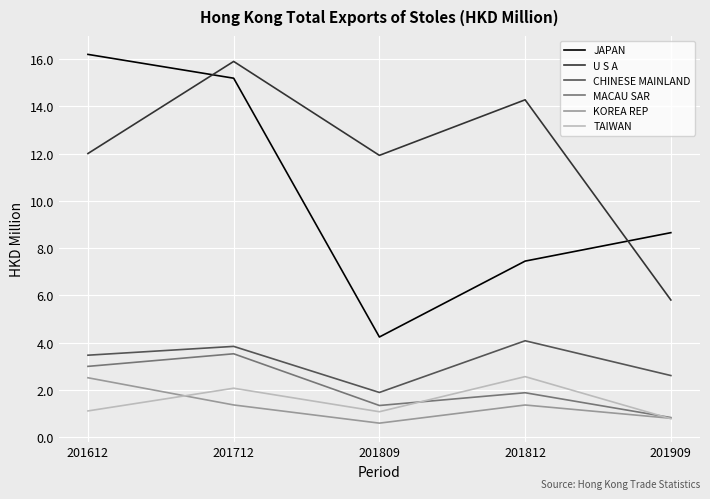

What value does the JAPAN series have at 201809?

4.2